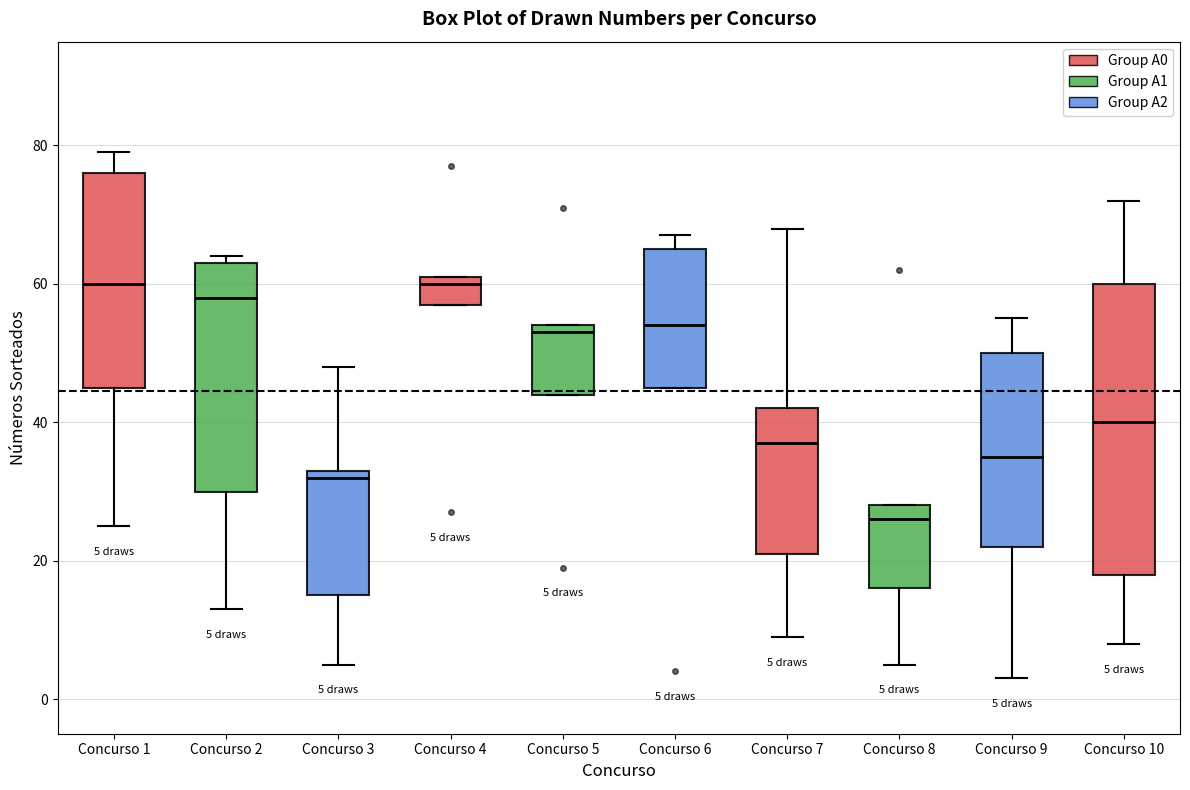

Which box's median line is the lowest?

Concurso 8